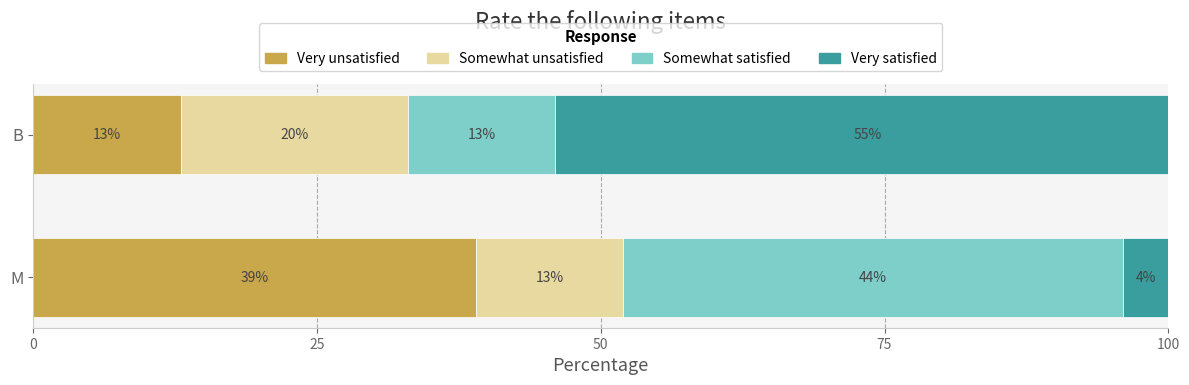

The Very unsatisfied series shows 13 at B. True or false?

True